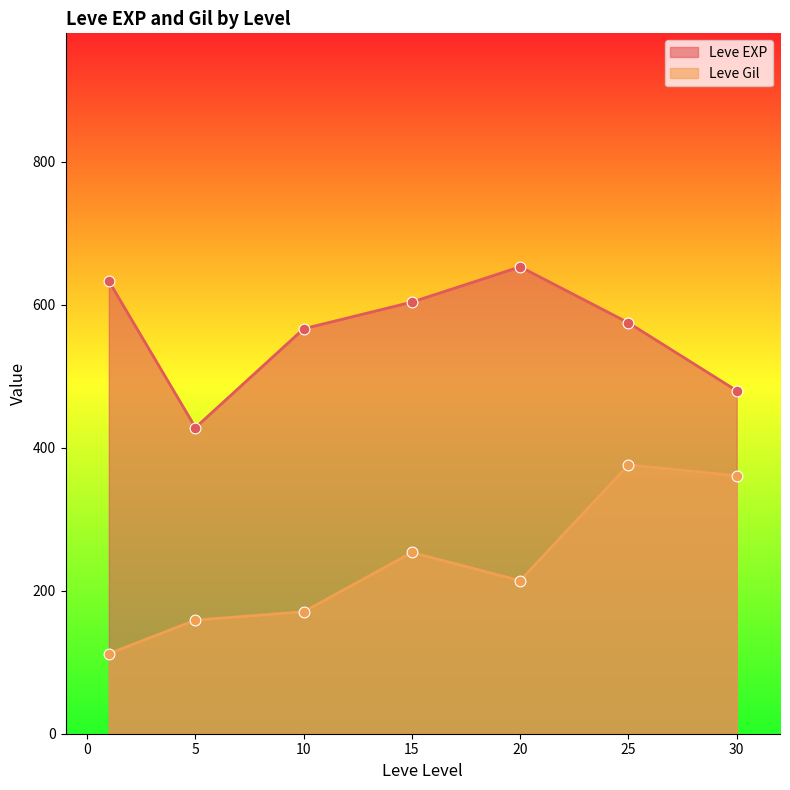

At which category is the sum across all series the highest?

25